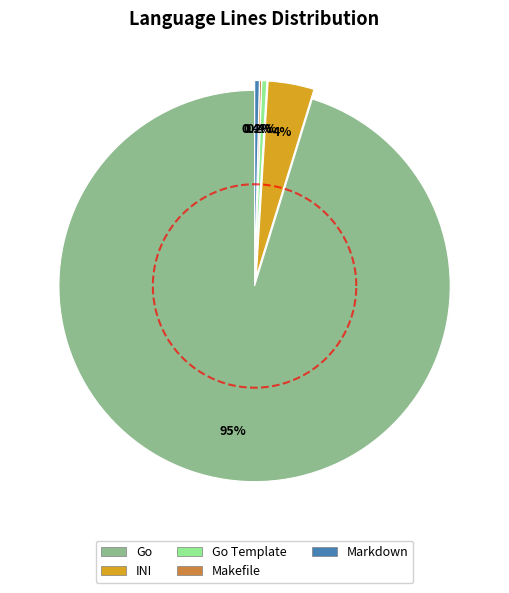

Which slice is the smallest?

Makefile